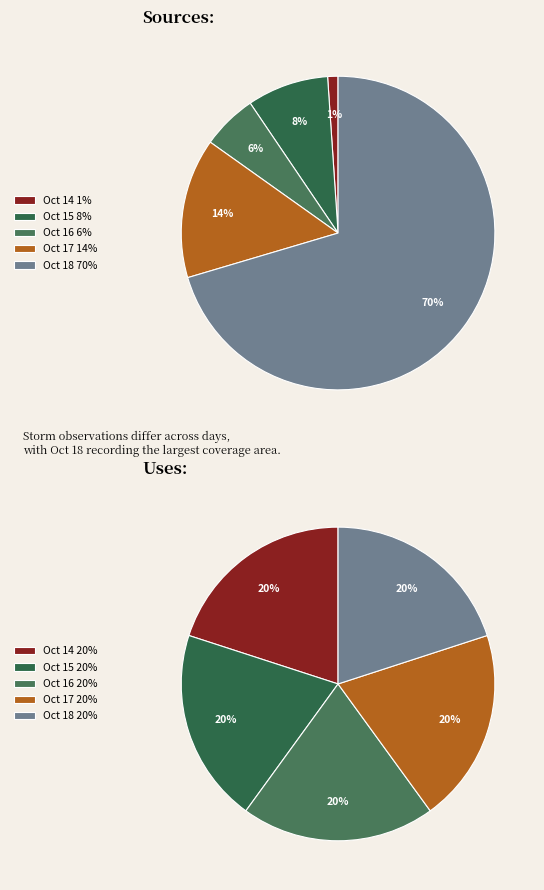

Is it true that 12 is 1% of the pie?

True